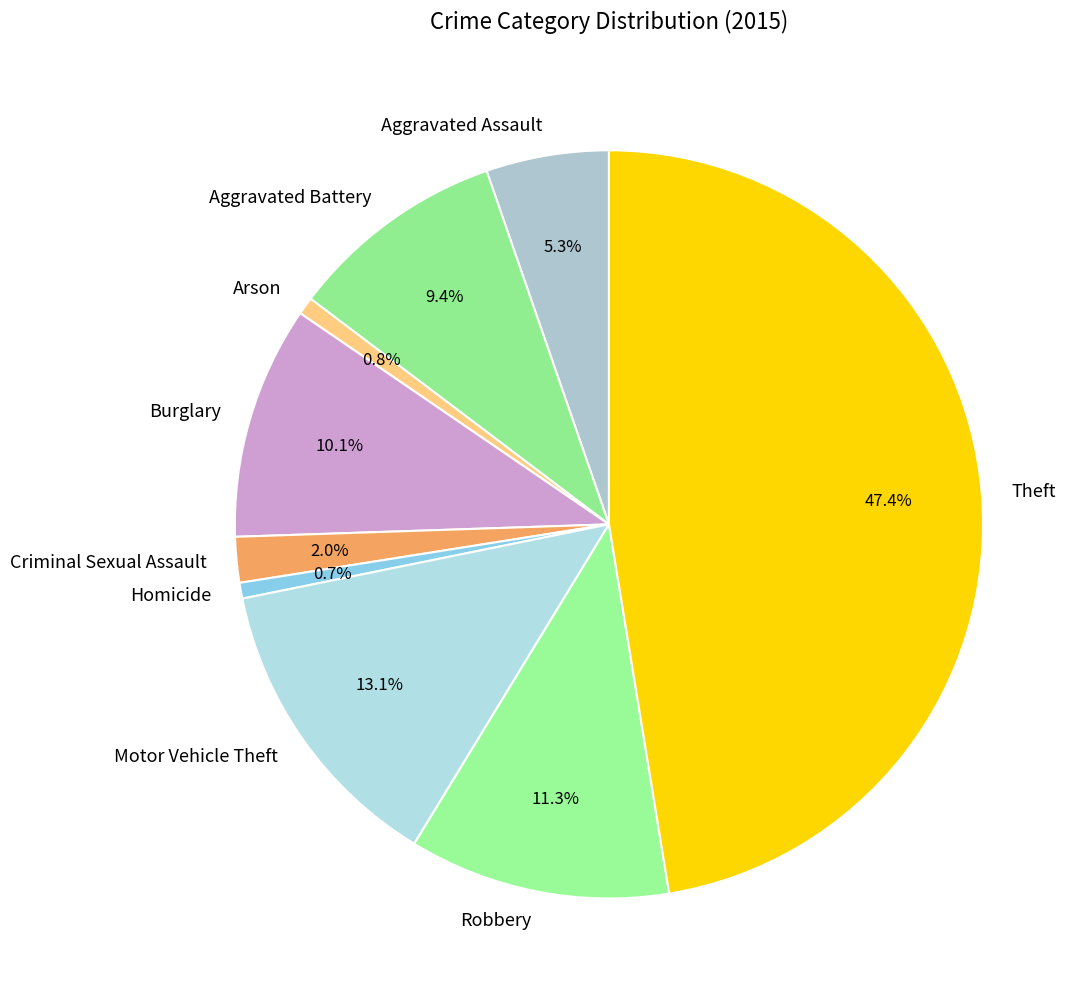

Which category has the biggest portion of the pie?

Theft